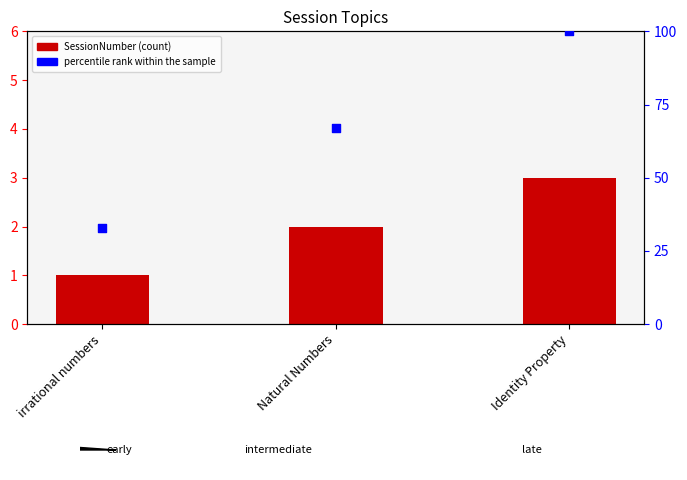

At which category is the sum across all series the highest?

Identity Property